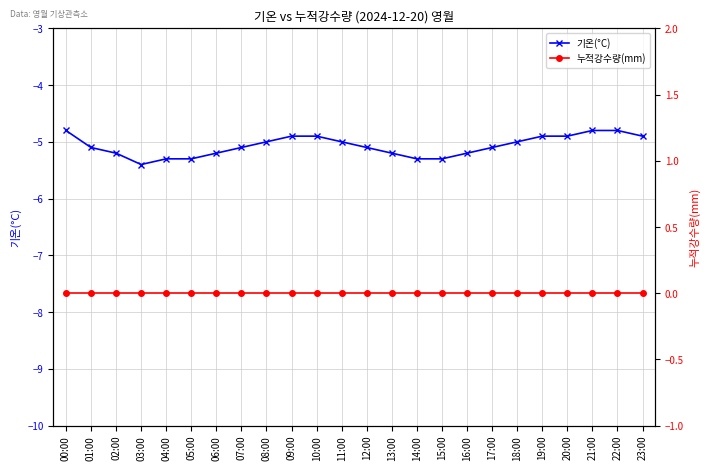

True or false: 기온(°C) has a value of -4.8 at 00:00.

True